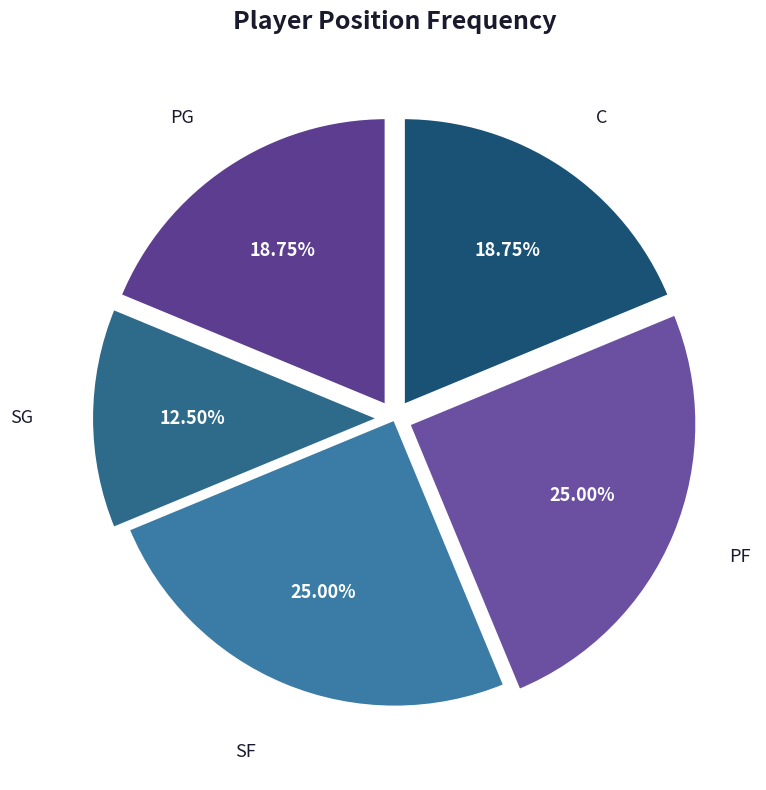

To the nearest percent, what portion does PF represent?

25%